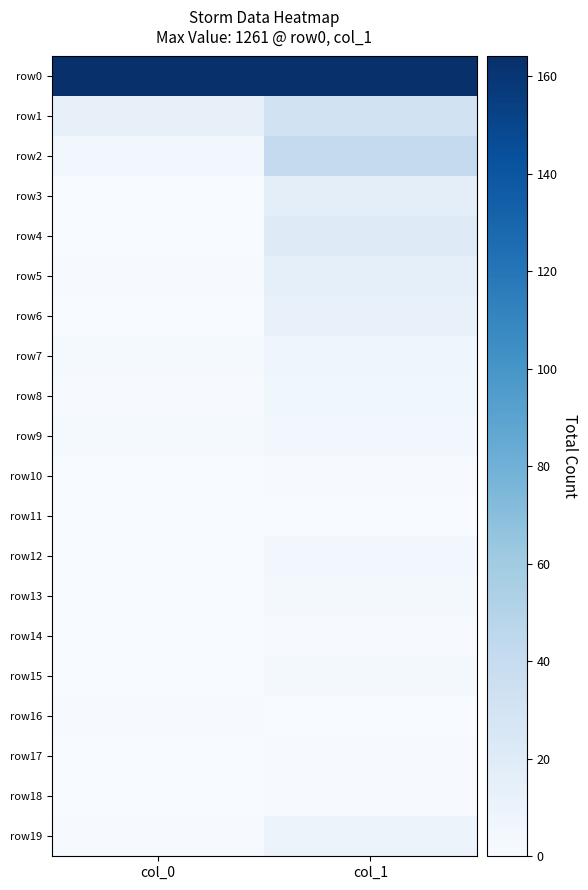

Which series has the largest range (max minus min)?

row2